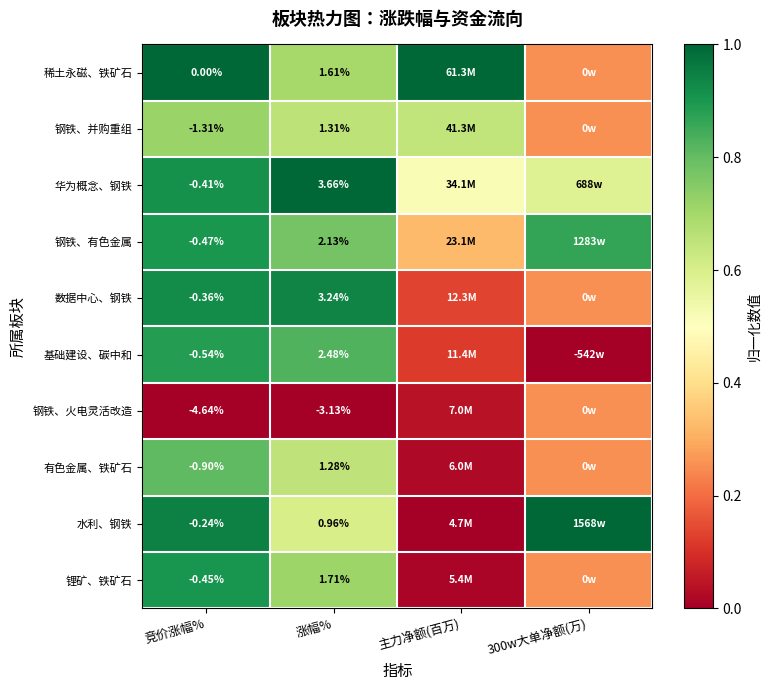

The value of 有色金属、铁矿石 at 竞价涨幅% is 0.2. True or false?

False